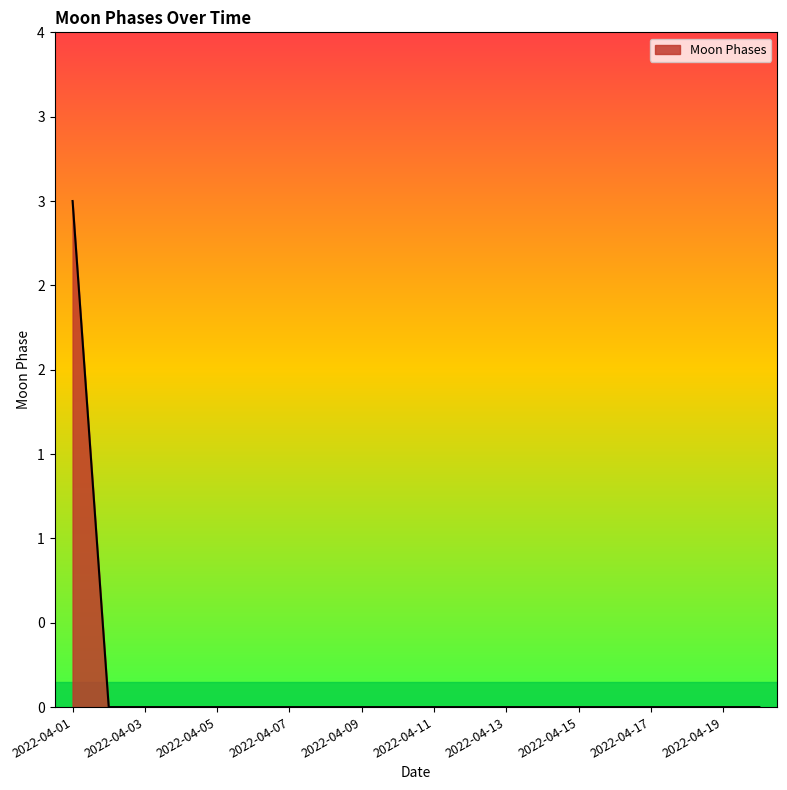

Reading right to left, transcribe all the data shown in this chart.

2022-04-20=0	2022-04-19=0	2022-04-18=0	2022-04-17=0	2022-04-16=0	2022-04-15=0	2022-04-14=0	2022-04-13=0	2022-04-12=0	2022-04-11=0	2022-04-10=0	2022-04-09=0	2022-04-08=0	2022-04-07=0	2022-04-06=0	2022-04-05=0	2022-04-04=0	2022-04-03=0	2022-04-02=0	2022-04-01=3